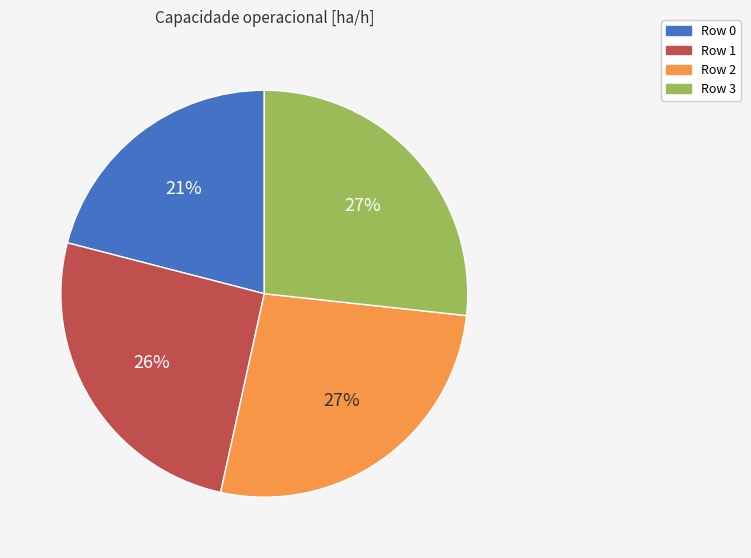

True or false: Row 1 accounts for 20% of the total.

False